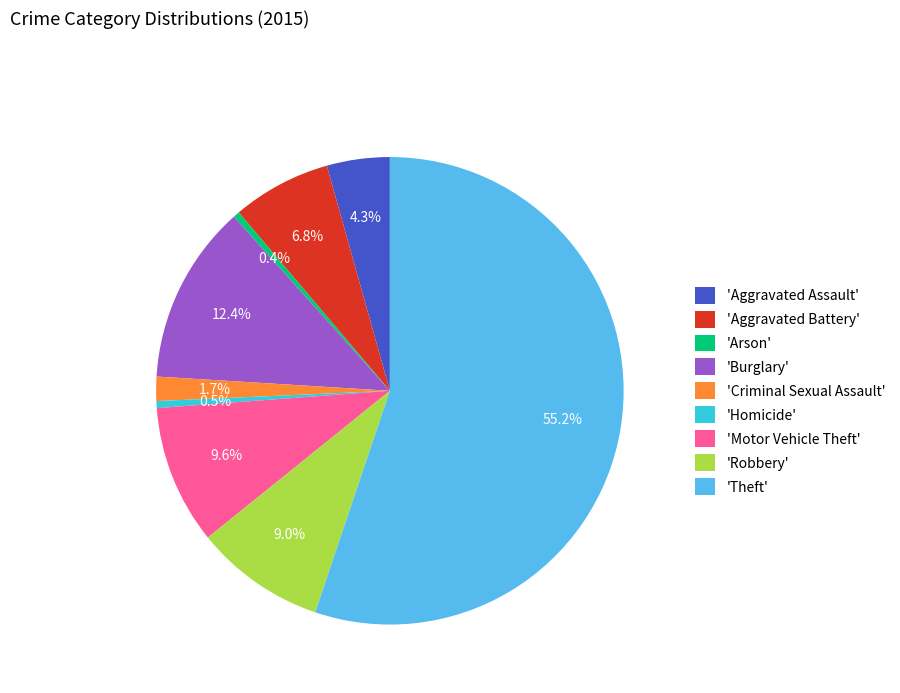

Count the number of slices in the pie.

9